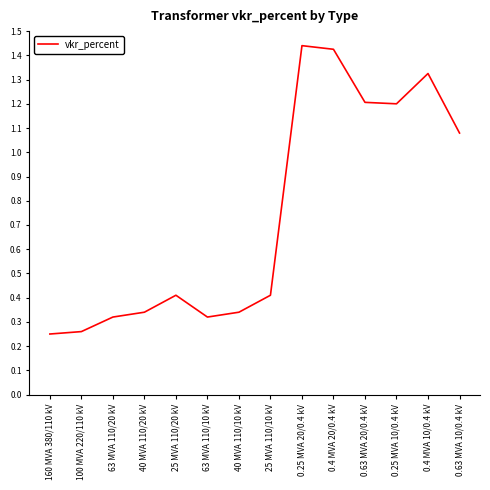

The value at 25 MVA 110/20 kV is 0.4. True or false?

True